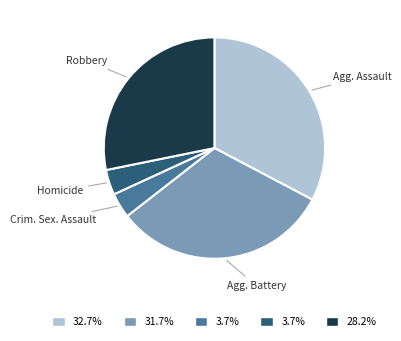

Is there a majority slice in this chart?

No